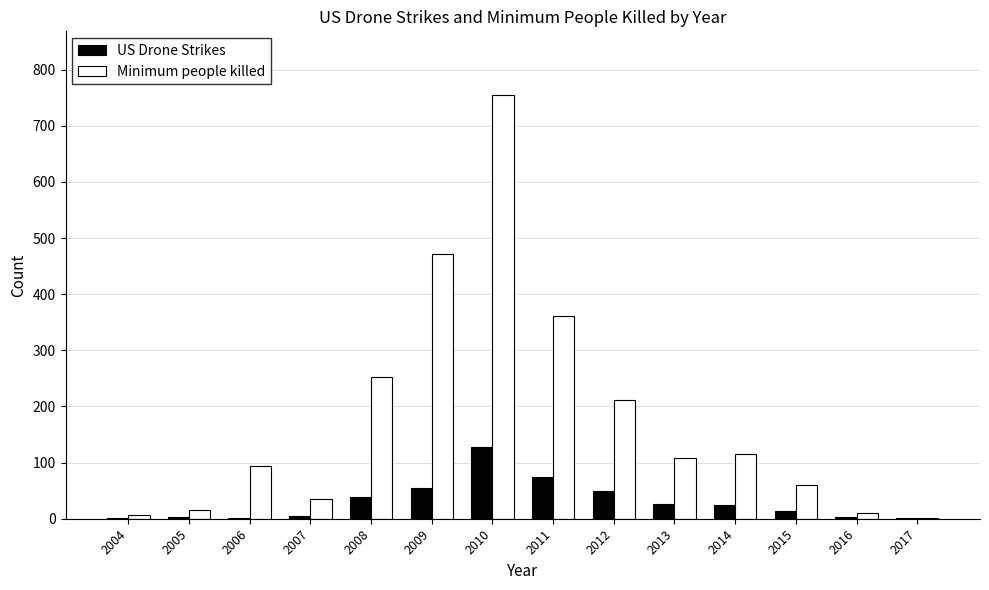

What is the sum of the US Drone Strikes values at 2012 and 2010?

178